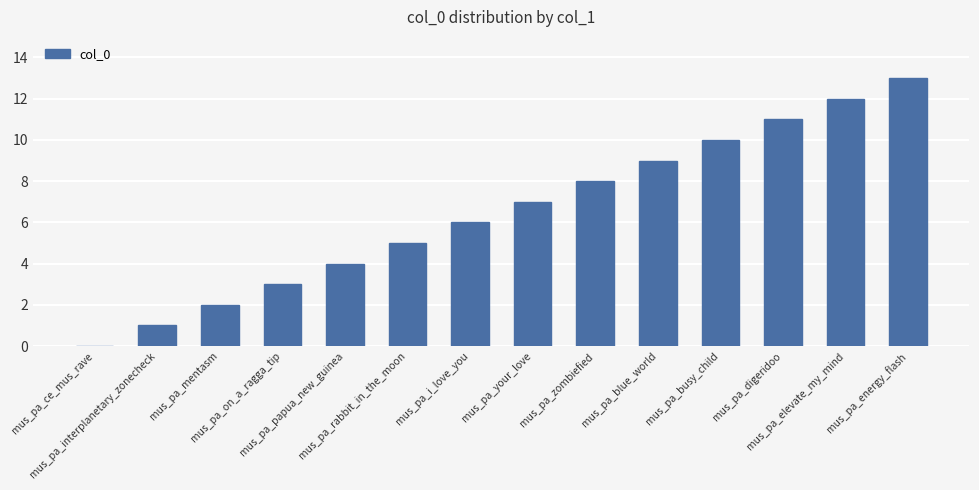

Which label corresponds to the largest value in the chart?

mus_pa_energy_flash